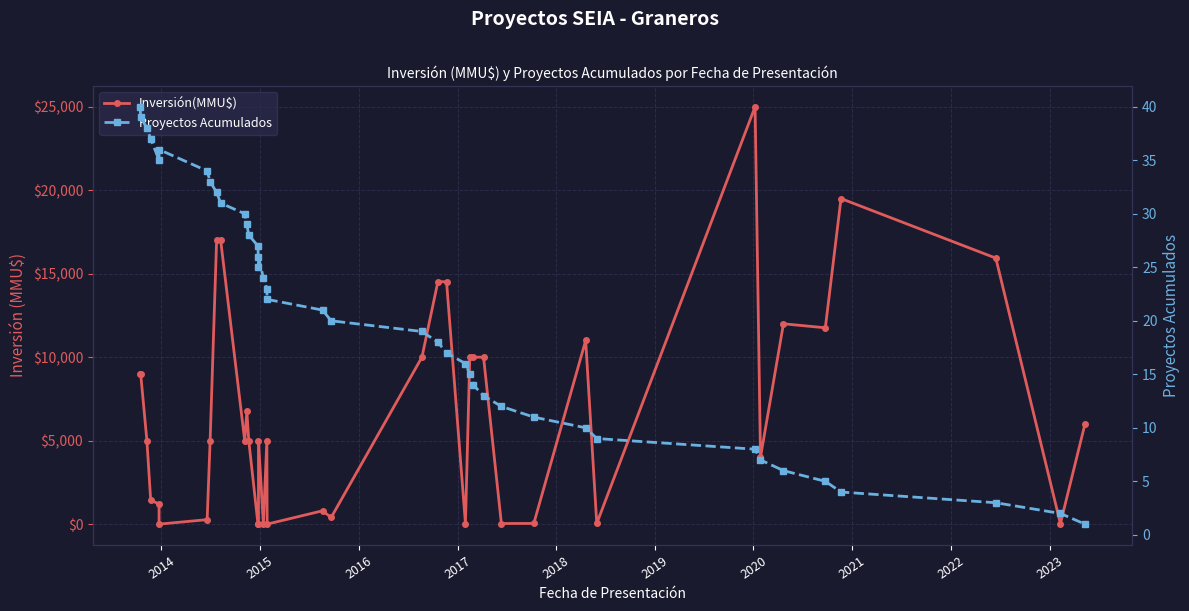

The Proyectos Acumulados series shows 1 at 39. True or false?

False